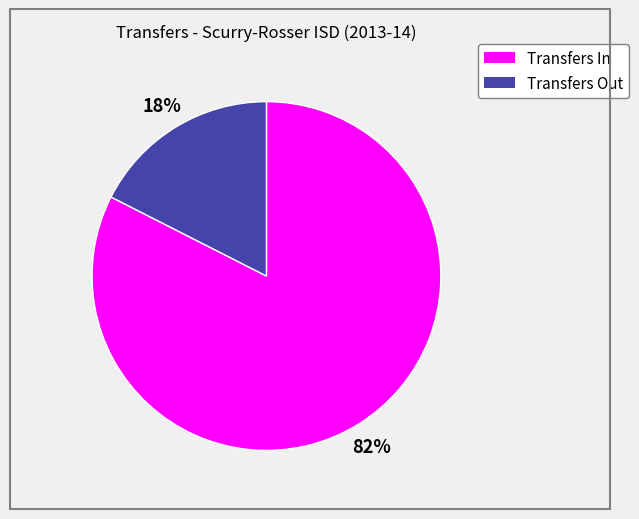

How many slices are in this pie chart?

2